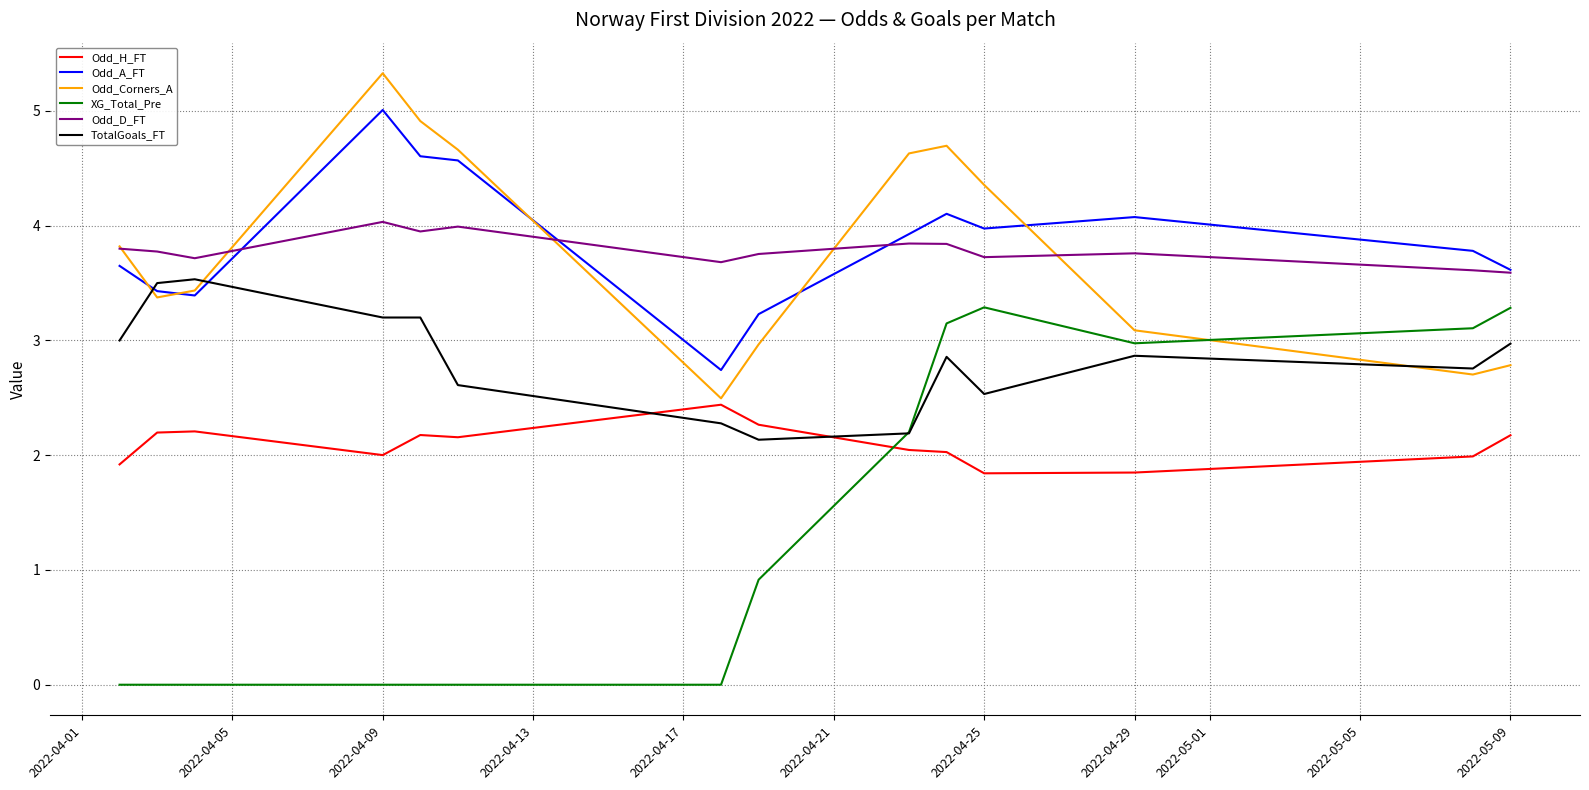

What is the highest value of the XG_Total_Pre series?

3.3